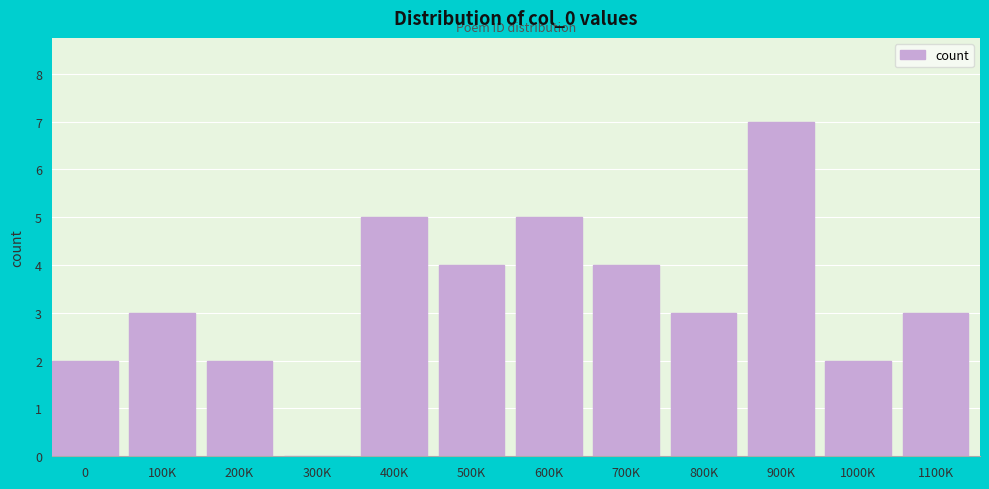

Reading right to left, transcribe all the data shown in this chart.

1100K=3	1000K=2	900K=7	800K=3	700K=4	600K=5	500K=4	400K=5	300K=0	200K=2	100K=3	0=2